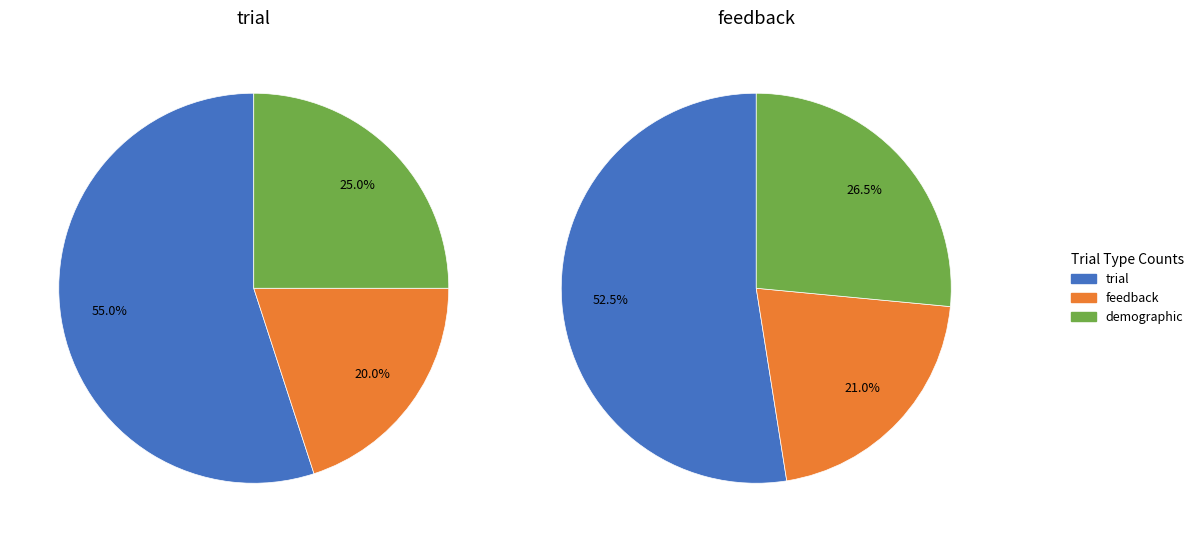

The trial slice represents 43% of the pie. True or false?

False